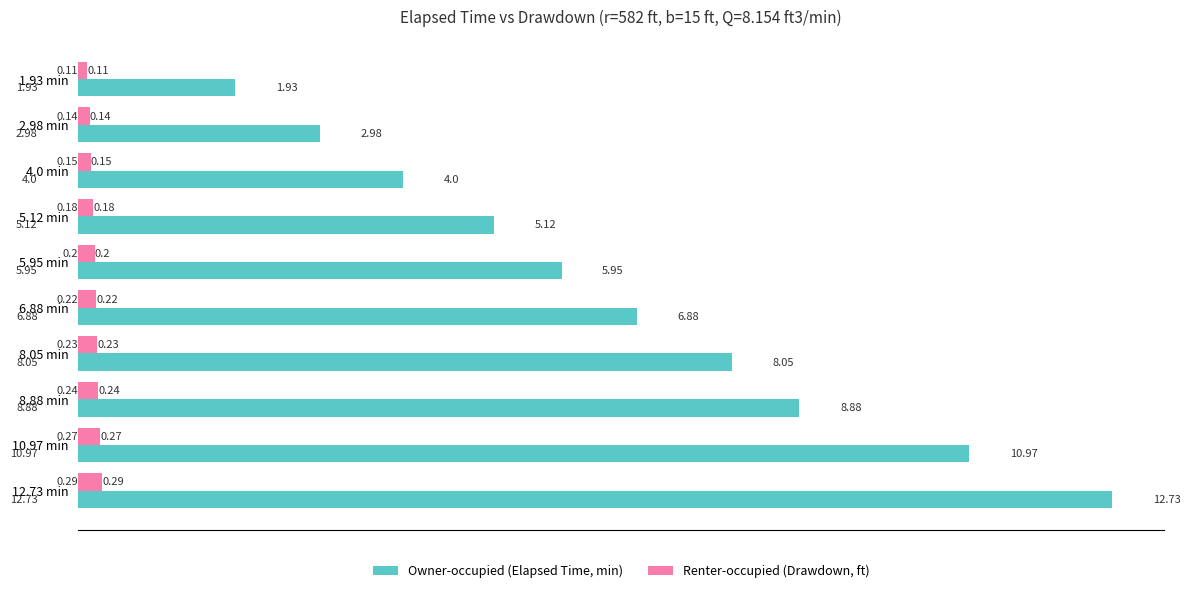

Rank the series at 10.97 min from highest to lowest value.

Owner-occupied (Elapsed Time, min), Renter-occupied (Drawdown, ft)